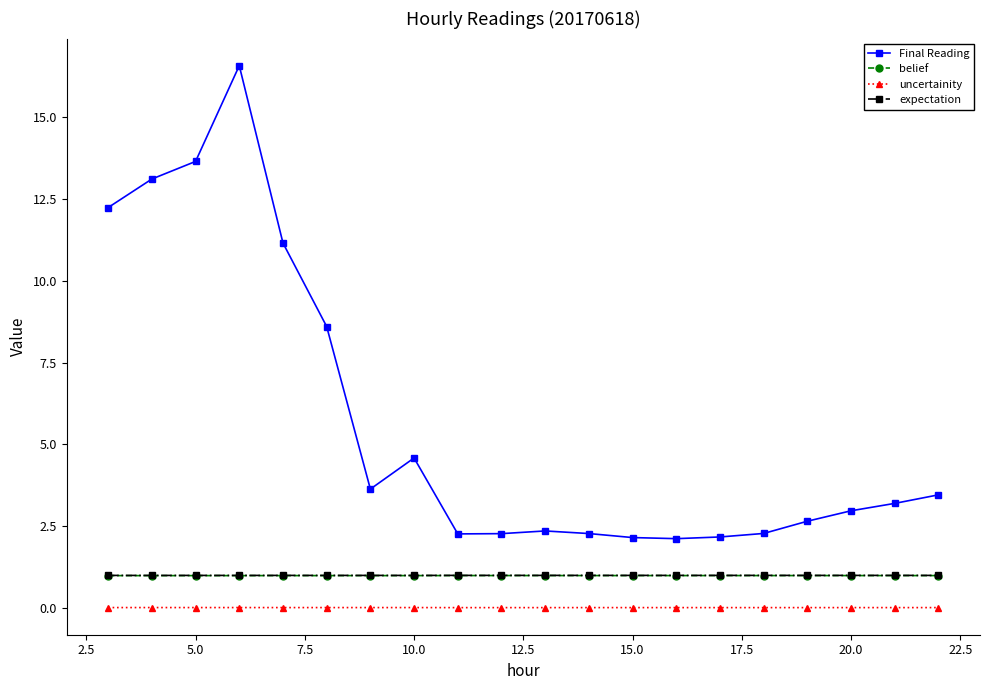

True or false: expectation and Final Reading cross at least once.

False